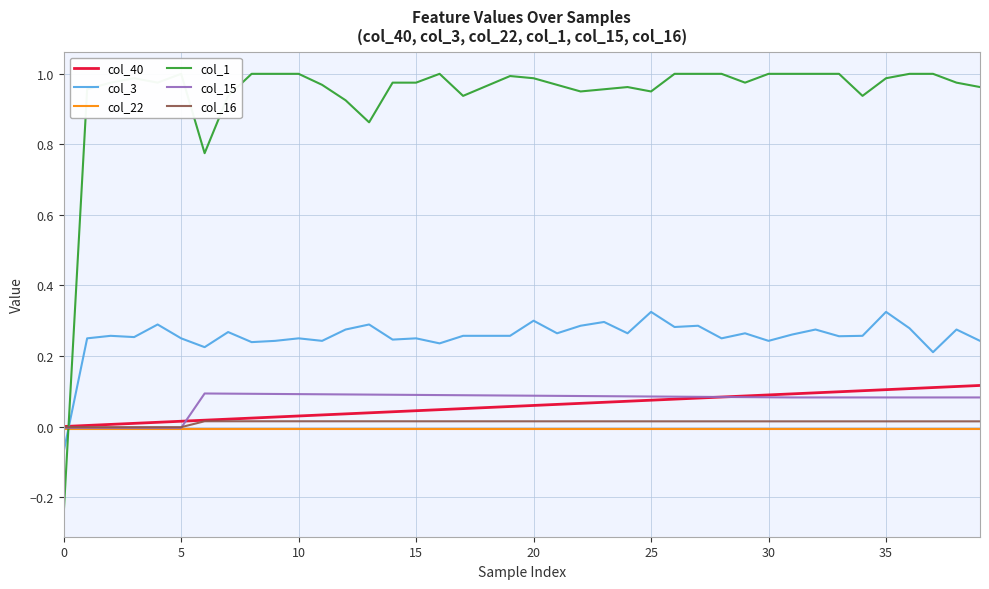

What is the minimum value shown in the chart?

-0.2